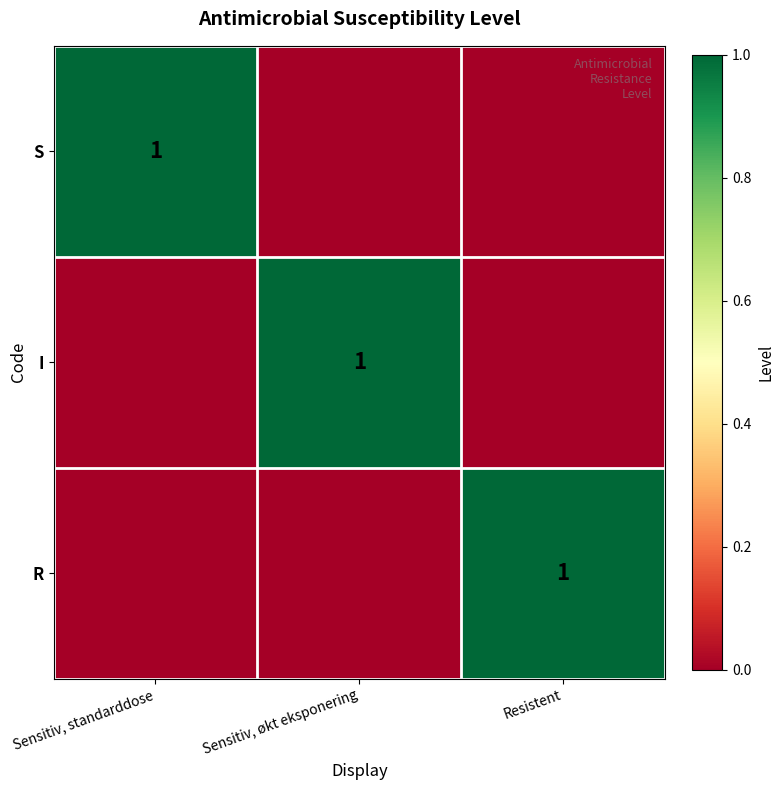

Is it true that S equals 0 at Sensitiv, standarddose?

False